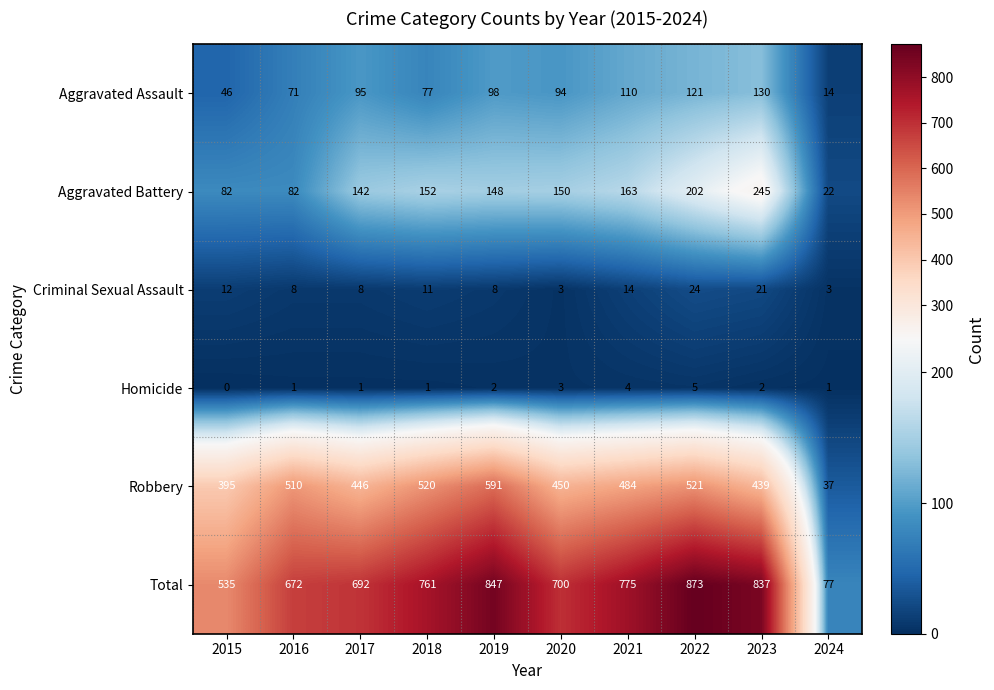

Which series has the widest spread of values?

Total